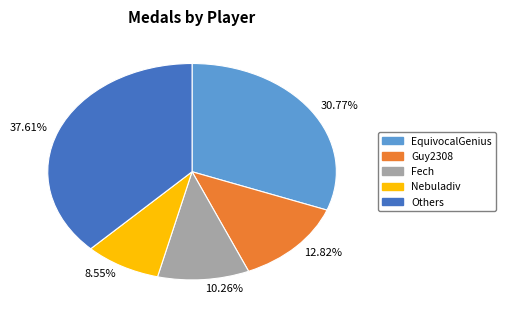

What is the largest slice in the pie chart?

37.61%